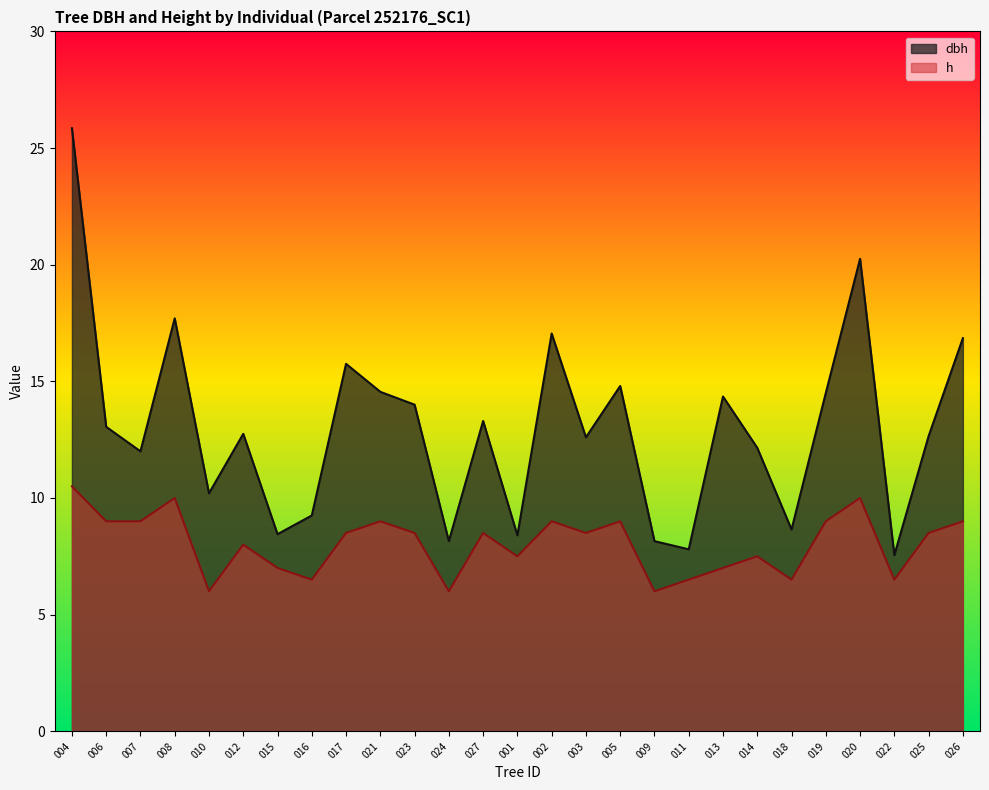

Is it true that dbh equals 2.7 at 024?

False